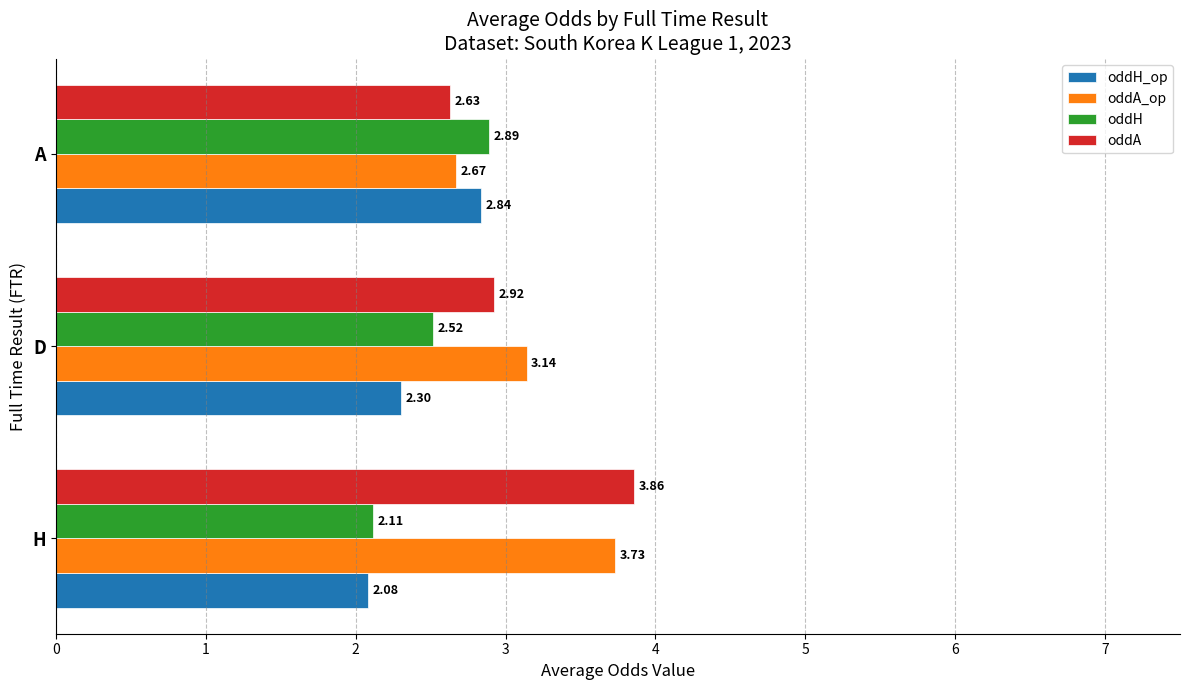

Which series changed the most between D and A?

oddH_op